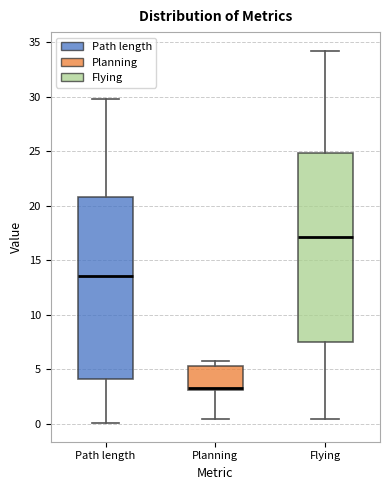

Reading left to right, read every box against the y-axis: the position of its median line, the range the box covers, and the ends of its whiskers. The values are not printed on the chart, so give them approximately, as read against the axis.

Path length: median 13.5, box 4.0 to 21.0, whiskers 0.0 to 30.0
Planning: median 3.5 (drawn on the box's lower edge), box 3.0 to 5.5, whiskers 0.5 to 5.5 (just above the box's upper edge)
Flying: median 17.0, box 7.5 to 25.0, whiskers 0.5 to 34.0